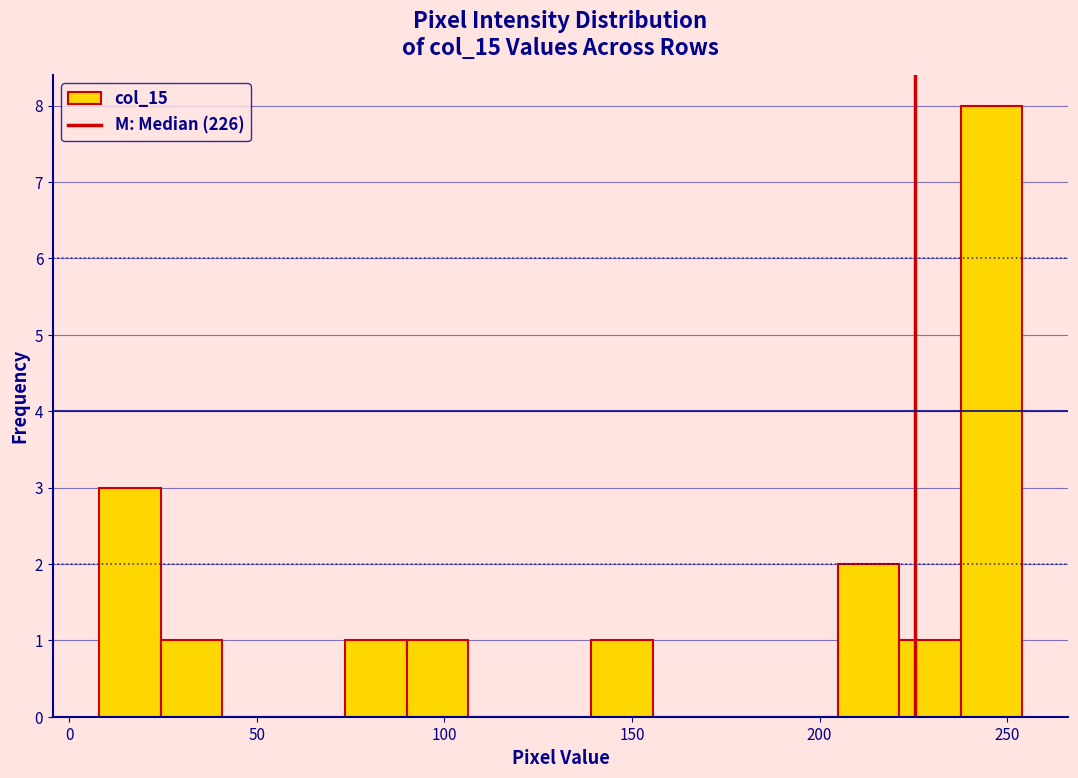

Read against the x-axis, roughly where is the centre of the tallest bar?

245